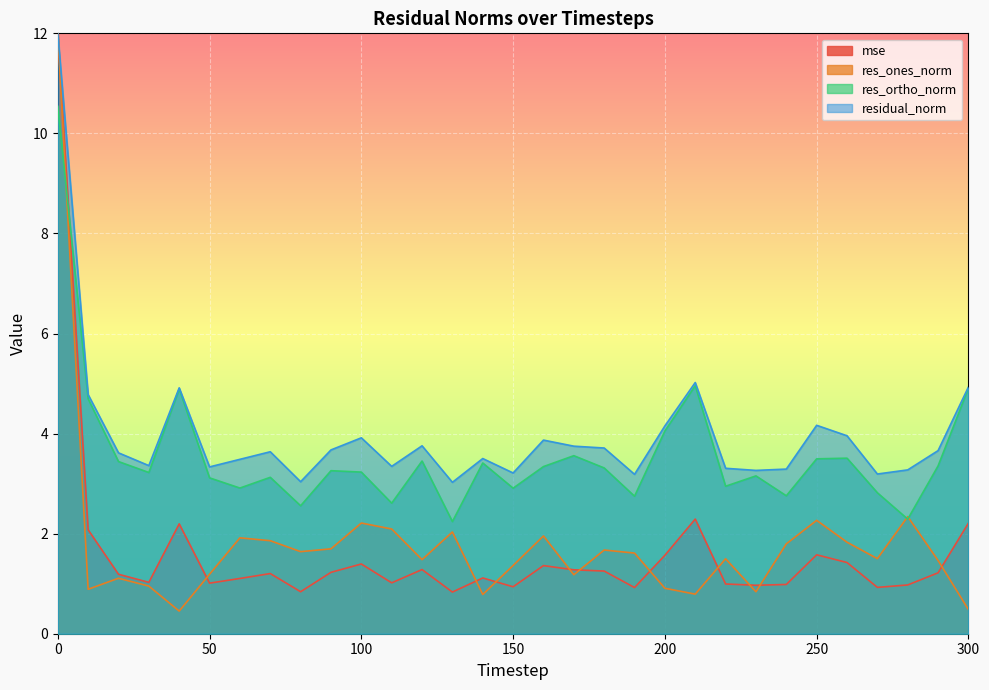

How many intersections are there between mse and res_ortho_norm?

1